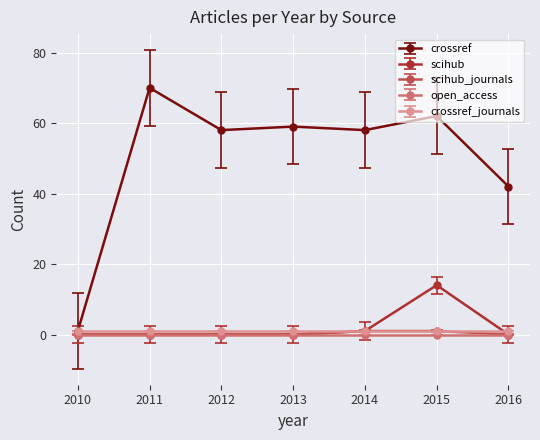

At how many categories does at least one series exceed 48?

5